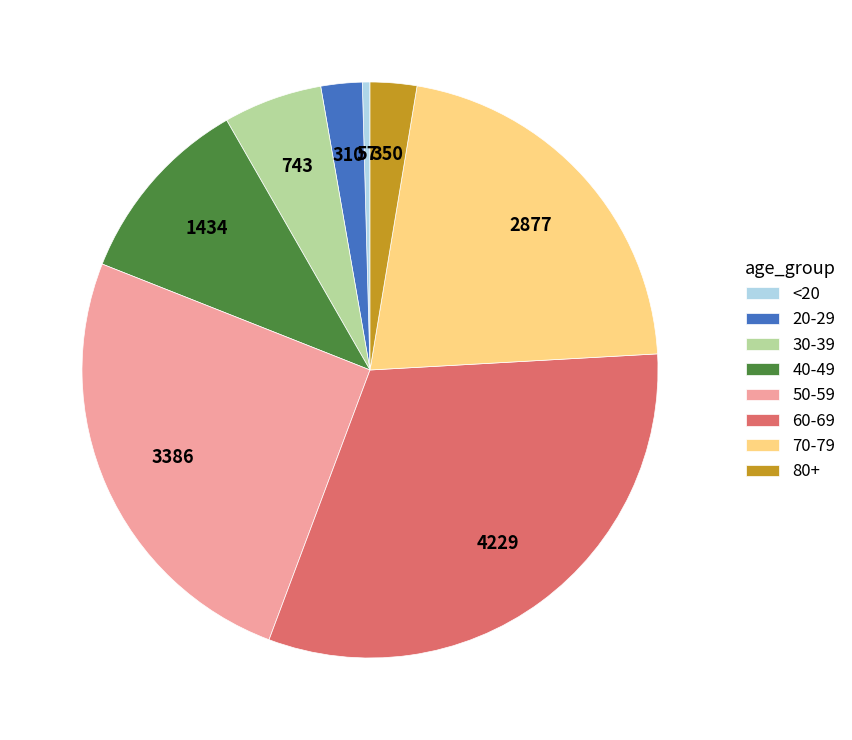

Count the number of slices in the pie.

8